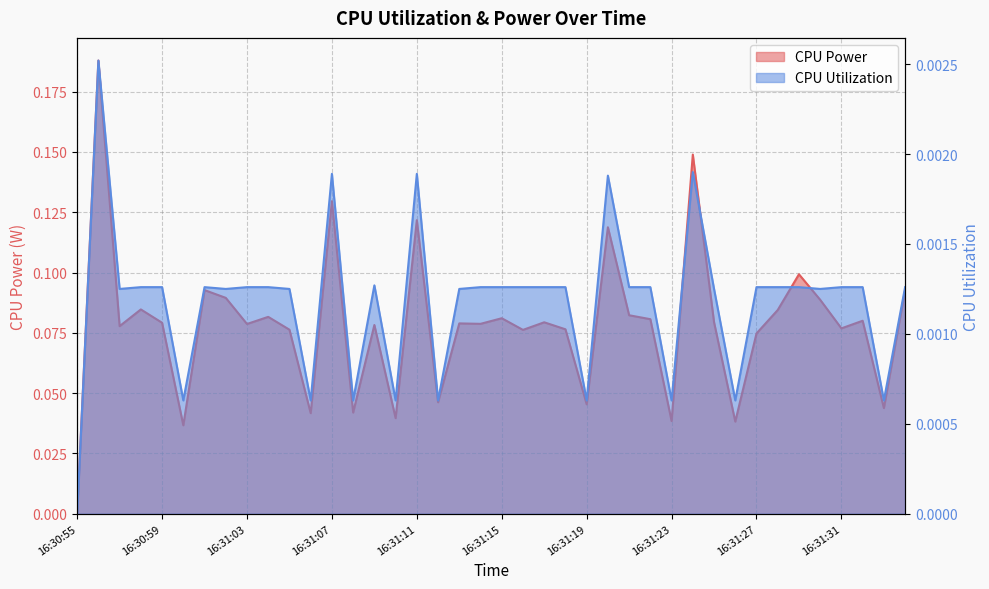

List the labels in order of CPU Power value, largest first.

16:30:56, 16:31:24, 16:31:07, 16:31:11, 16:31:20, 16:31:29, 16:31:34, 16:31:01, 16:31:02, 16:31:30, 16:30:58, 16:31:28, 16:31:21, 16:31:04, 16:31:15, 16:31:22, 16:31:32, 16:31:25, 16:31:17, 16:30:59, 16:31:13, 16:31:14, 16:31:03, 16:31:09, 16:30:57, 16:31:31, 16:31:18, 16:31:05, 16:31:16, 16:31:27, 16:31:12, 16:31:19, 16:31:33, 16:31:08, 16:31:06, 16:31:10, 16:31:23, 16:31:26, 16:31:00, 16:30:55